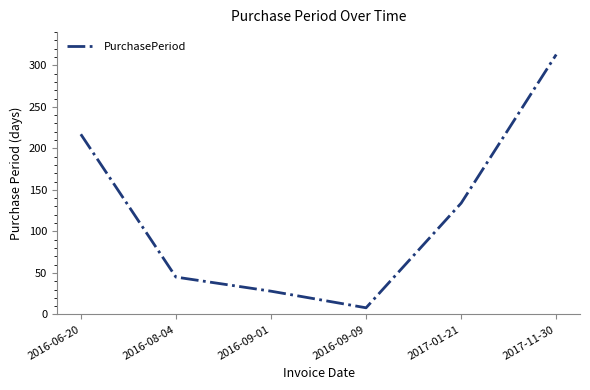

What position from the left is 2017-01-21?

5